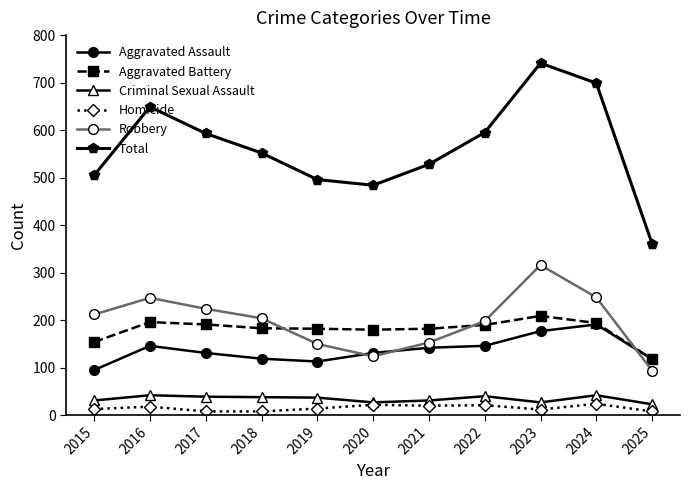

The Homicide series shows 8 at 2018. True or false?

True